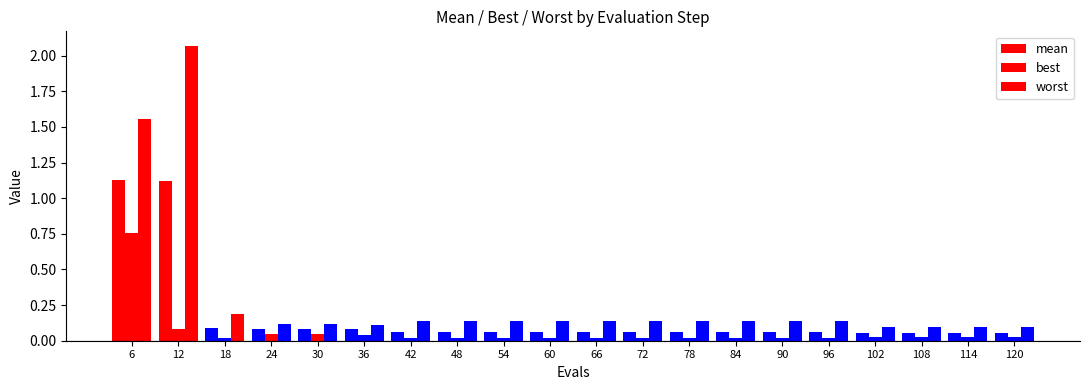

Which series changed the most between 42 and 120?

worst